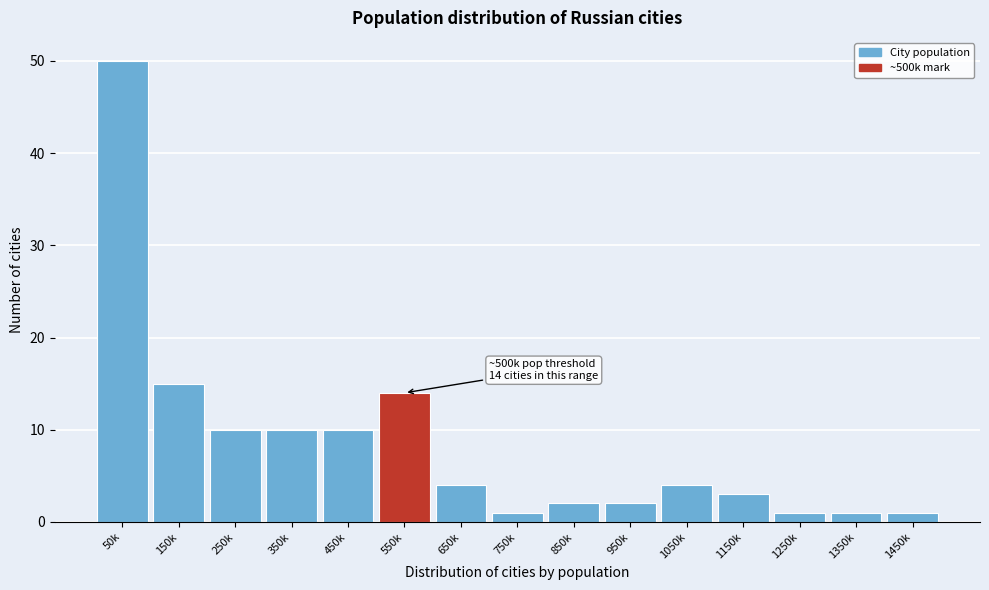

Reading left to right, extract all data points from this chart.

50	15	10	10	10	14	4	1	2	2	4	3	1	1	1